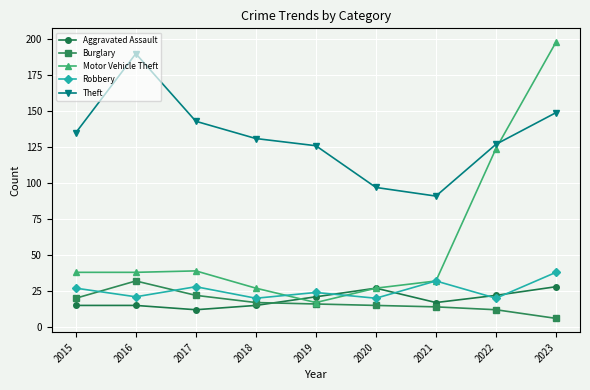

Where is the first local maximum for Robbery?

2017